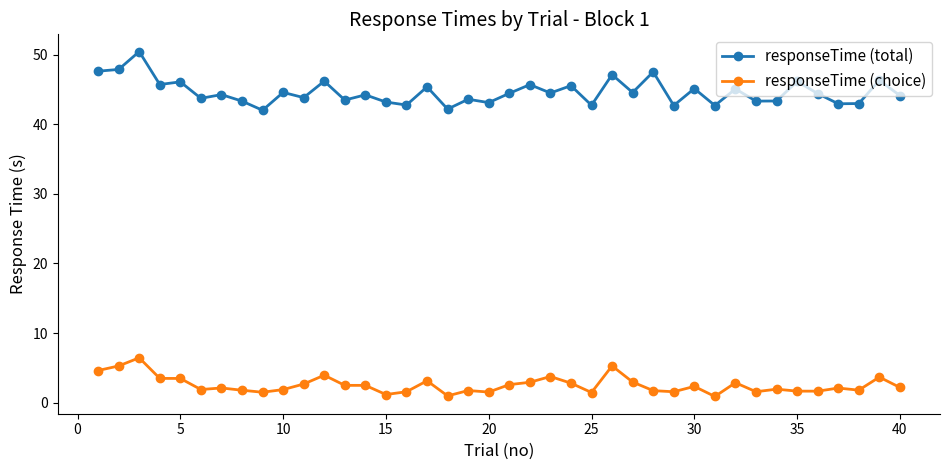

Rank the series by their maximum value, from lowest to highest.

responseTime (choice), responseTime (total)